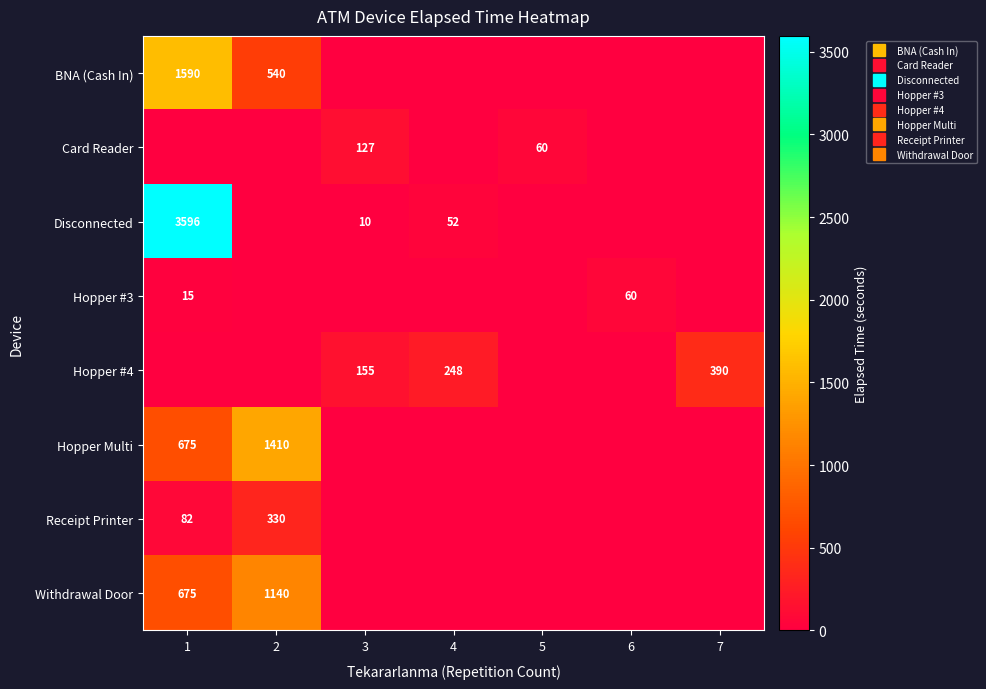

Is the value of BNA (Cash In) at 1 greater than the value of Card Reader at 4?

Yes